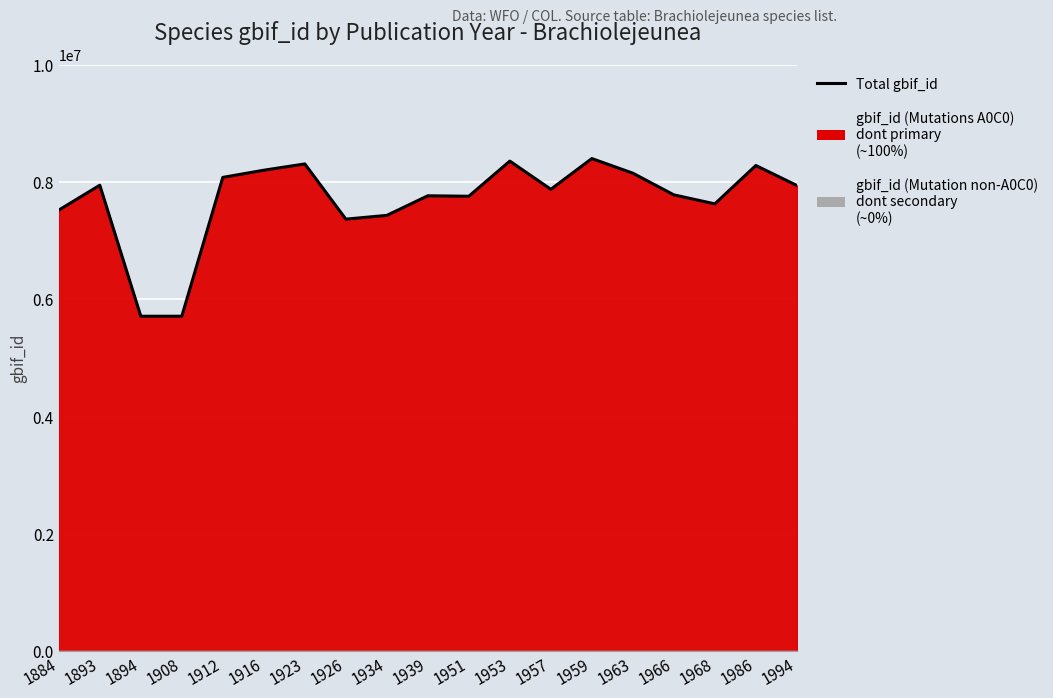

Read the value at 1894, to the nearest 100.

5710100